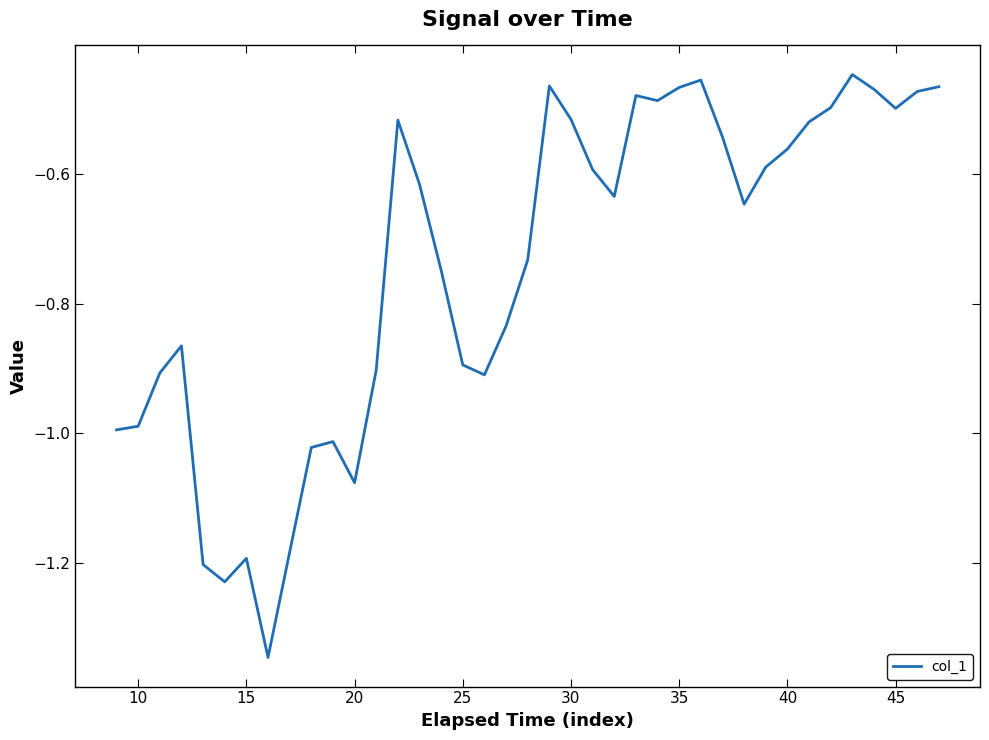

What is the difference between the maximum and minimum values?

0.9